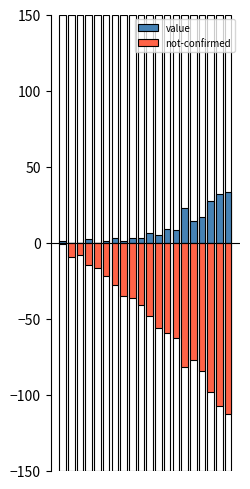

Is the value of not-confirmed at 19 greater than the value of value at 18?

No